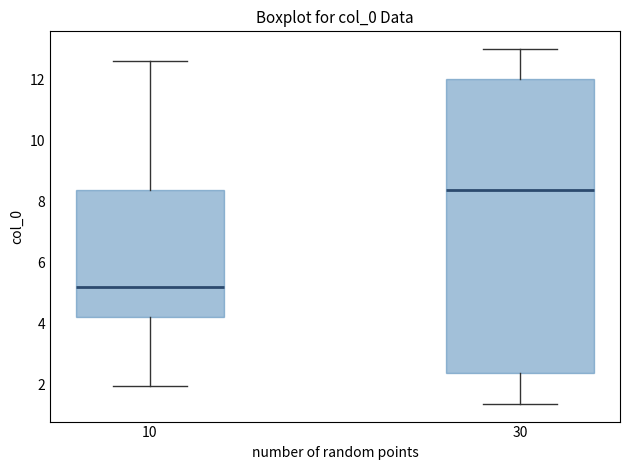

Reading left to right, transcribe this box plot: for each box, give where its median line is, the range the box spans, and where its two whiskers end, as read against the y-axis. The values are not printed on the chart, so give them approximately, as read against the axis.

10: median 5.2, box 4.2 to 8.4, whiskers 2.0 to 12.6
30: median 8.4, box 2.4 to 12.0, whiskers 1.4 to 13.0